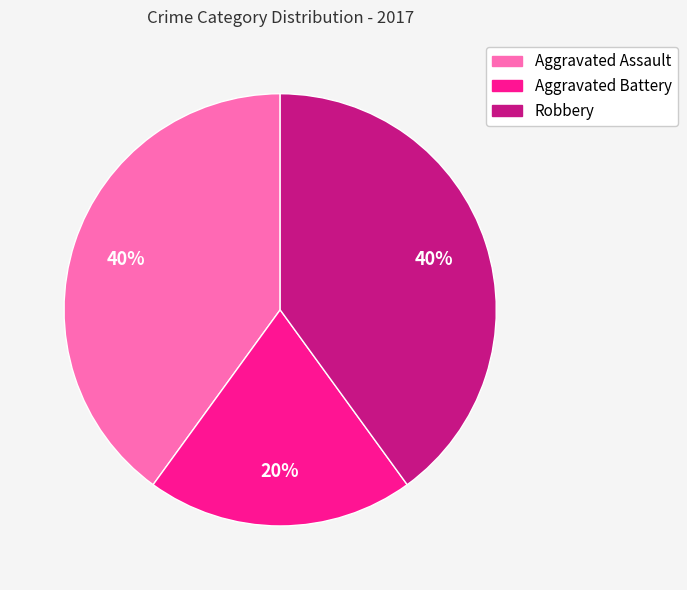

Does Aggravated Assault account for over 50% of the chart?

No